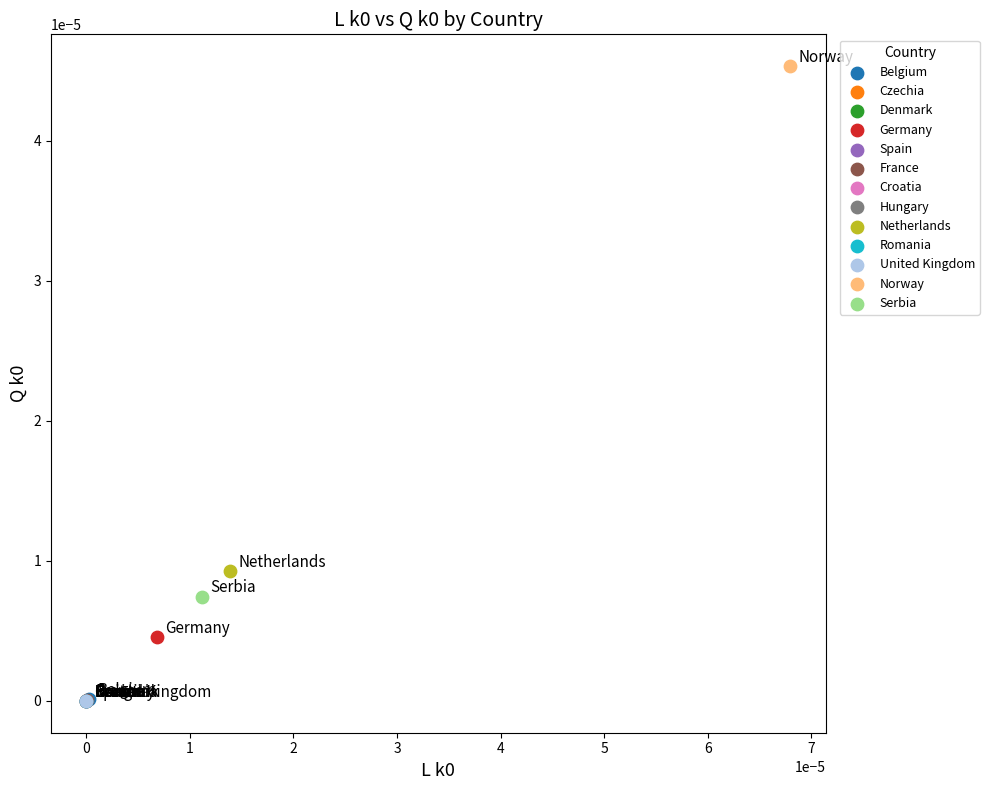

What are all the series names shown in the legend?

Belgium, Czechia, Denmark, Germany, Spain, France, Croatia, Hungary, Netherlands, Romania, United Kingdom, Norway, Serbia